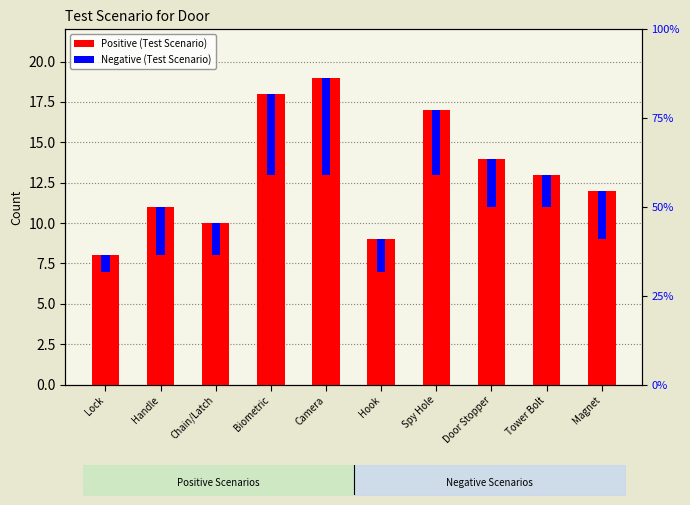

What is the smallest value displayed?

1